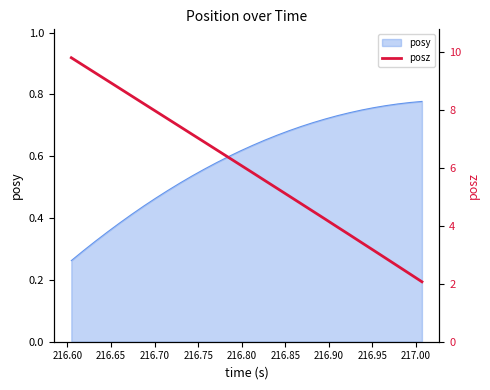

What is the label of the 21st point from the right?

217.00